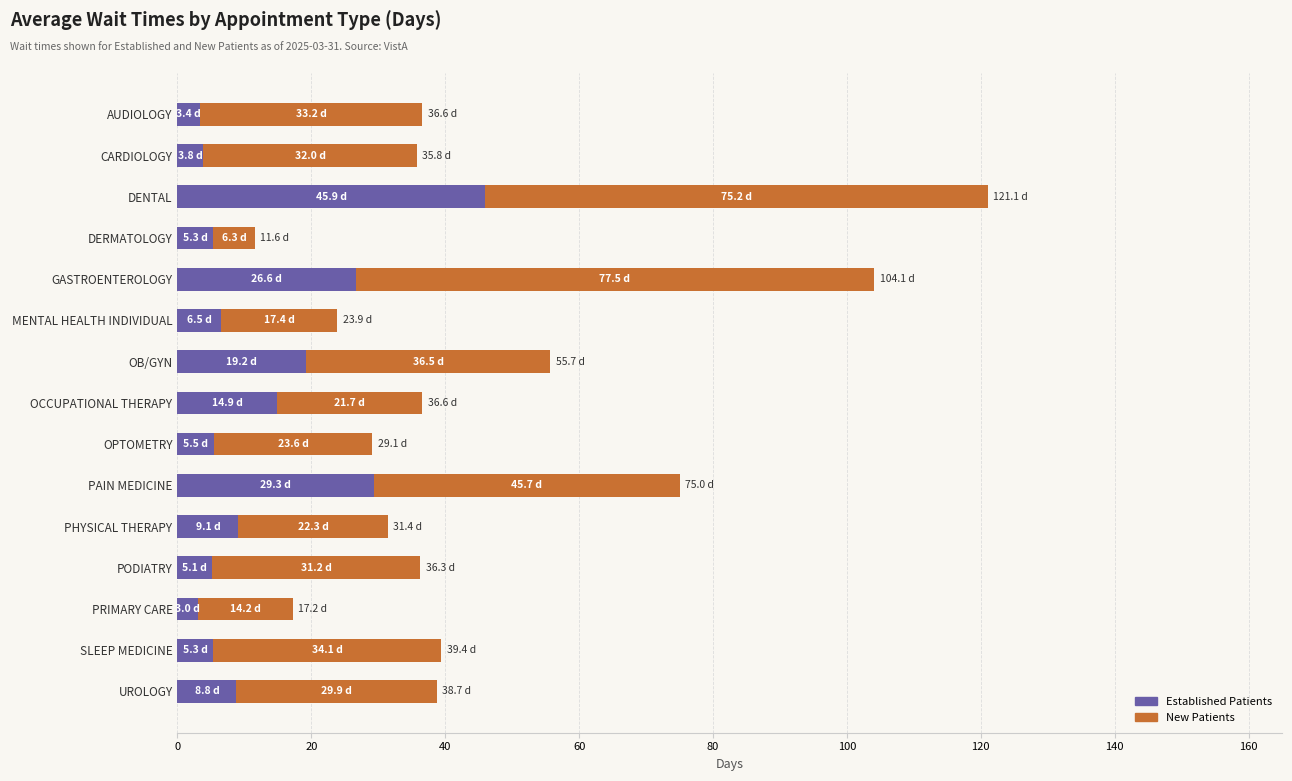

What is the total value across all series at DENTAL?

121.1